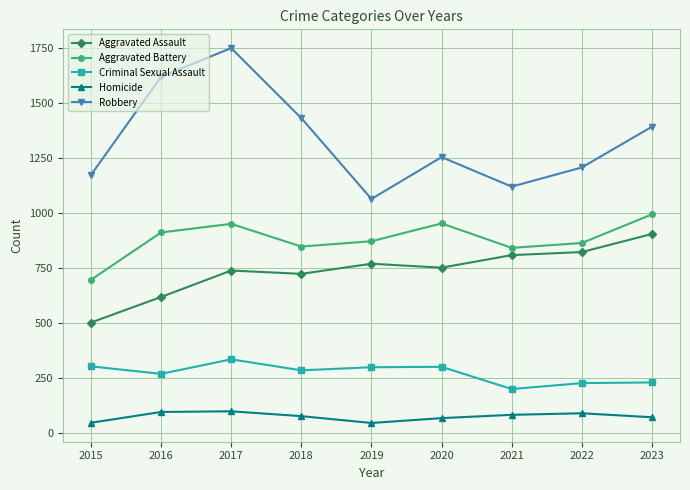

What is the difference between the Robbery values at 2017 and 2023?

357